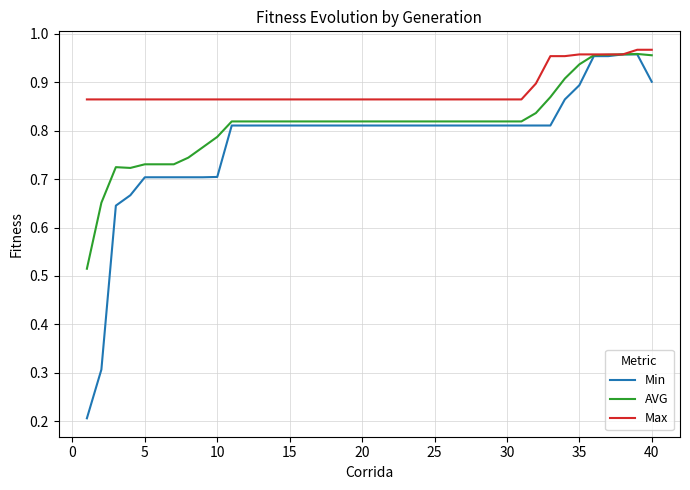

What is the difference between the maximum and minimum values in the AVG series?

0.4